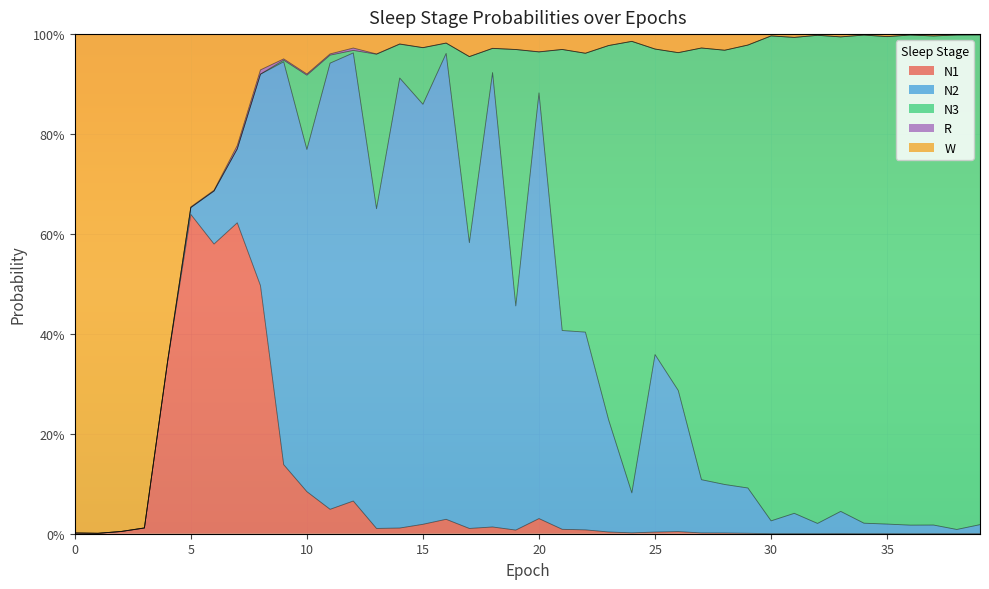

At how many categories does at least one series exceed 0?

40